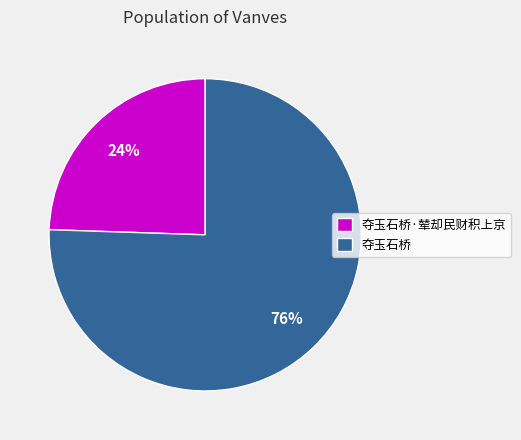

What is the largest slice in the pie chart?

夺玉石桥